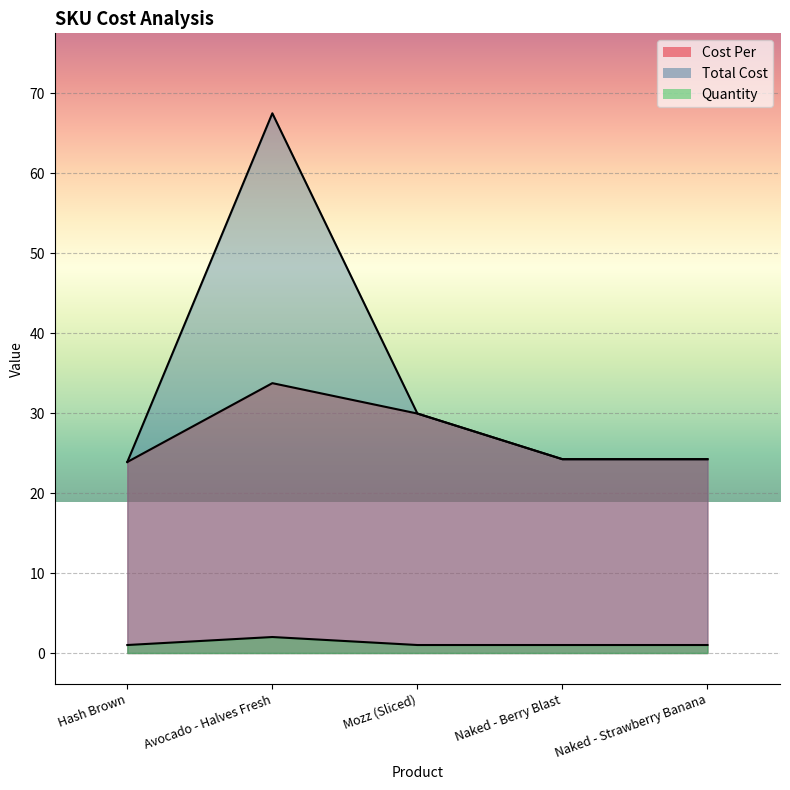

What value does the Total Cost series have at Mozz (Sliced)?

29.9